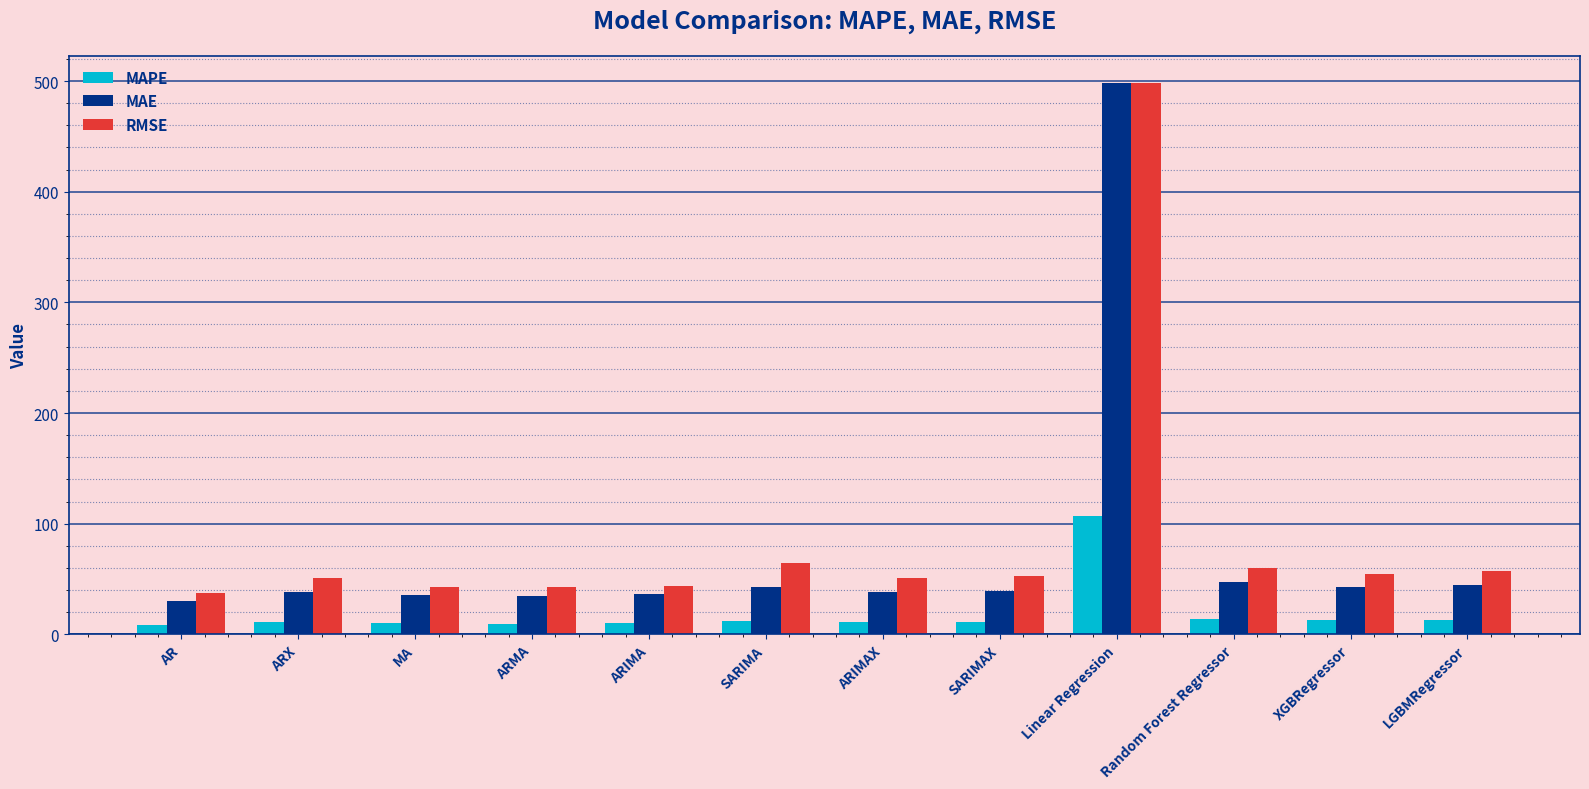

Is it true that RMSE equals 13.7 at Random Forest Regressor?

False